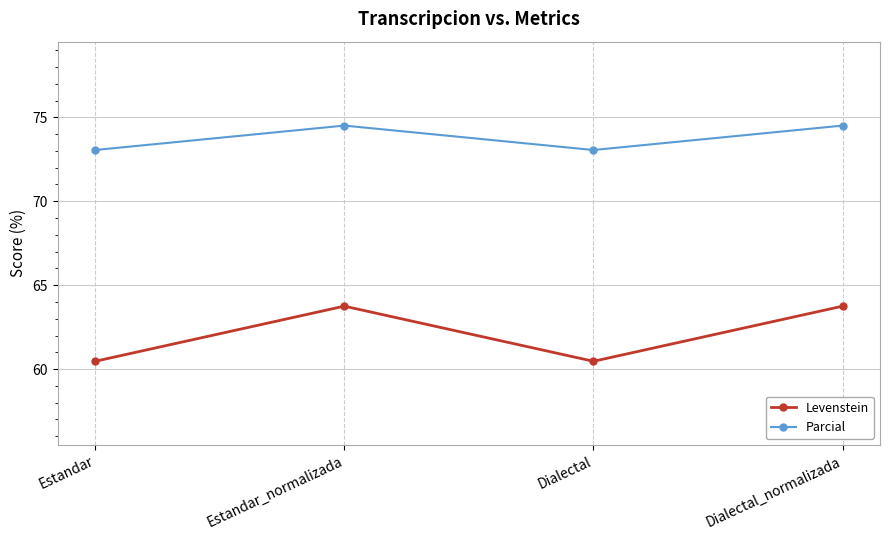

Is it true that Levenstein equals 18.6 at Dialectal_normalizada?

False